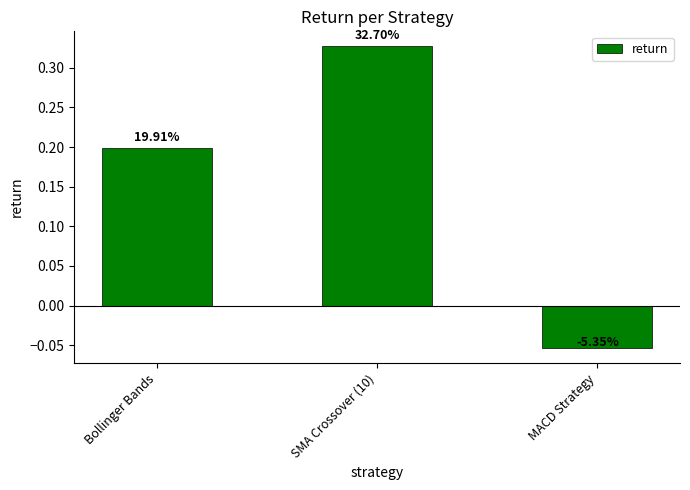

How many bars are there in total?

3